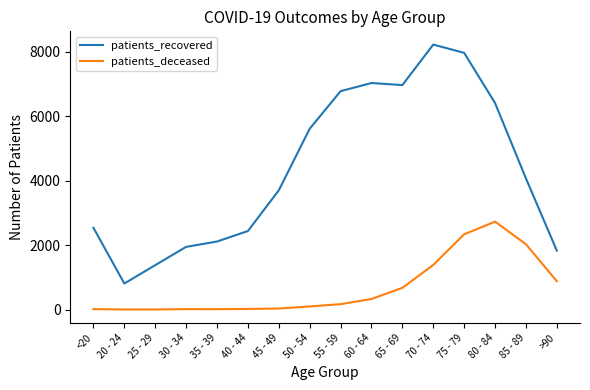

What is the difference between the maximum and minimum values in the patients_recovered series?

7422